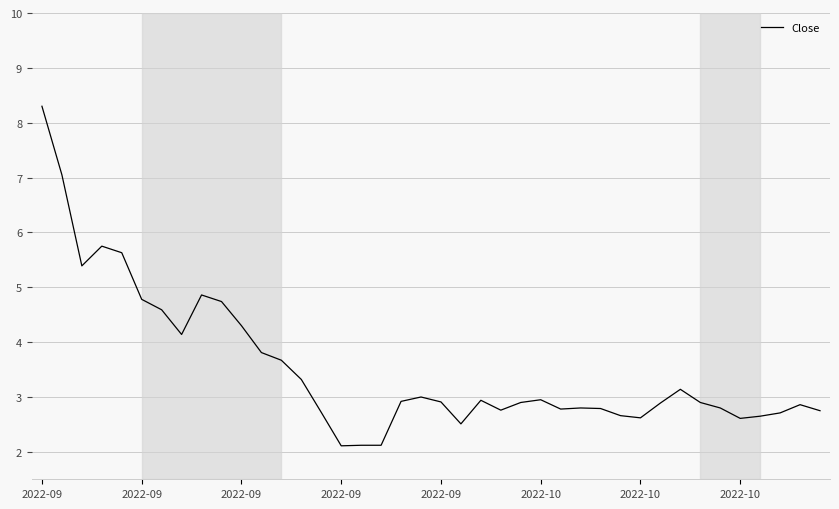

What is the minimum value shown in the chart?

2.1